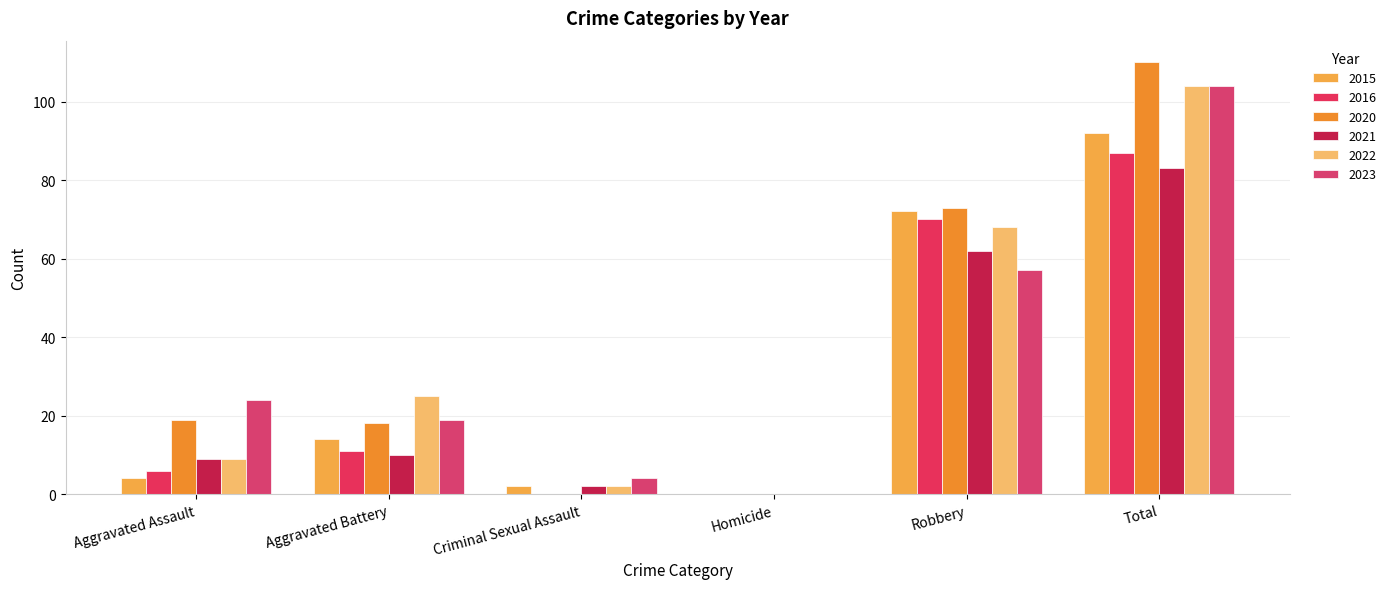

What is the highest value of the 2021 series?

83